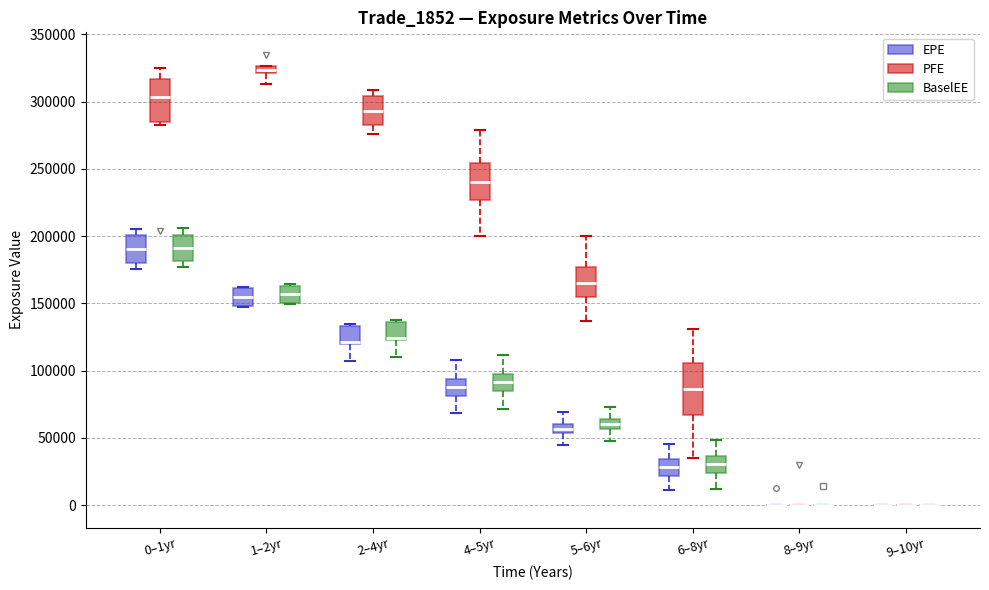

Which box is the tallest, from its lower edge to its upper edge?

6–8yr (PFE)